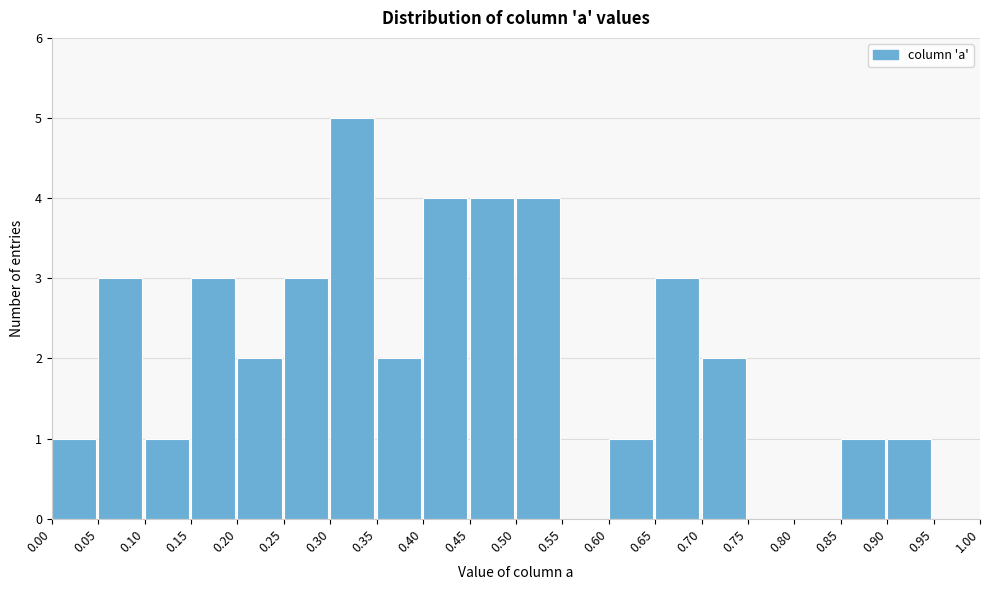

Reading left to right, list every bar in this chart as the range it spans on the x-axis followed by its height. The values are not printed on the chart, so give them approximately, as read against the axis.

0.00 to 0.05: 1
0.05 to 0.10: 3
0.10 to 0.15: 1
0.15 to 0.20: 3
0.20 to 0.25: 2
0.25 to 0.30: 3
0.30 to 0.35: 5
0.35 to 0.40: 2
0.40 to 0.45: 4
0.45 to 0.50: 4
0.50 to 0.55: 4
0.55 to 0.60: 0
0.60 to 0.65: 1
0.65 to 0.70: 3
0.70 to 0.75: 2
0.75 to 0.80: 0
0.80 to 0.85: 0
0.85 to 0.90: 1
0.90 to 0.95: 1
0.95 to 1.00: 0